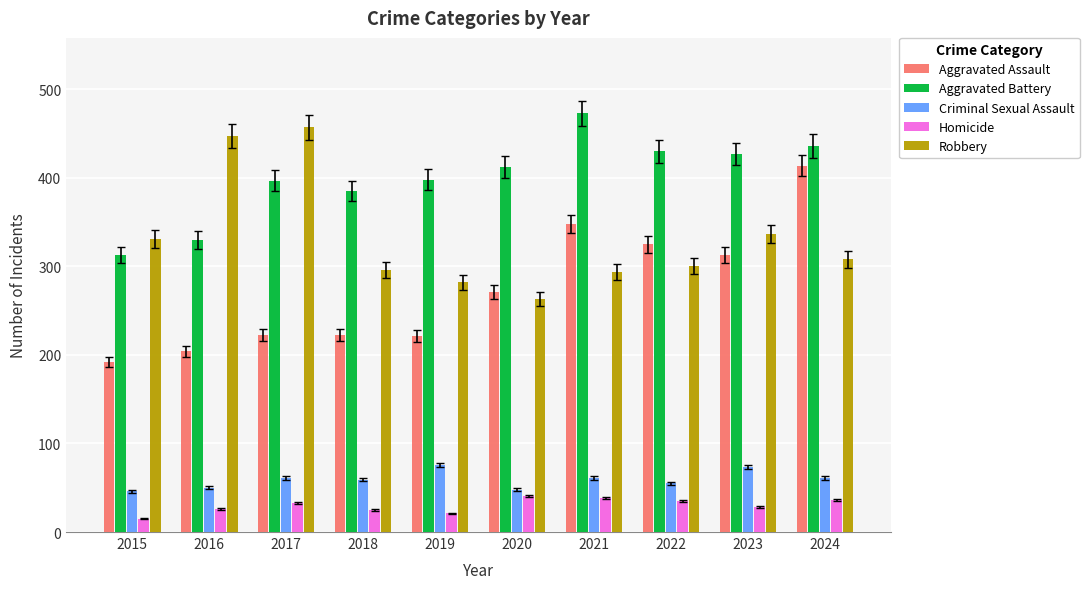

What is the value of the Robbery bar at the 10th from the left?

308